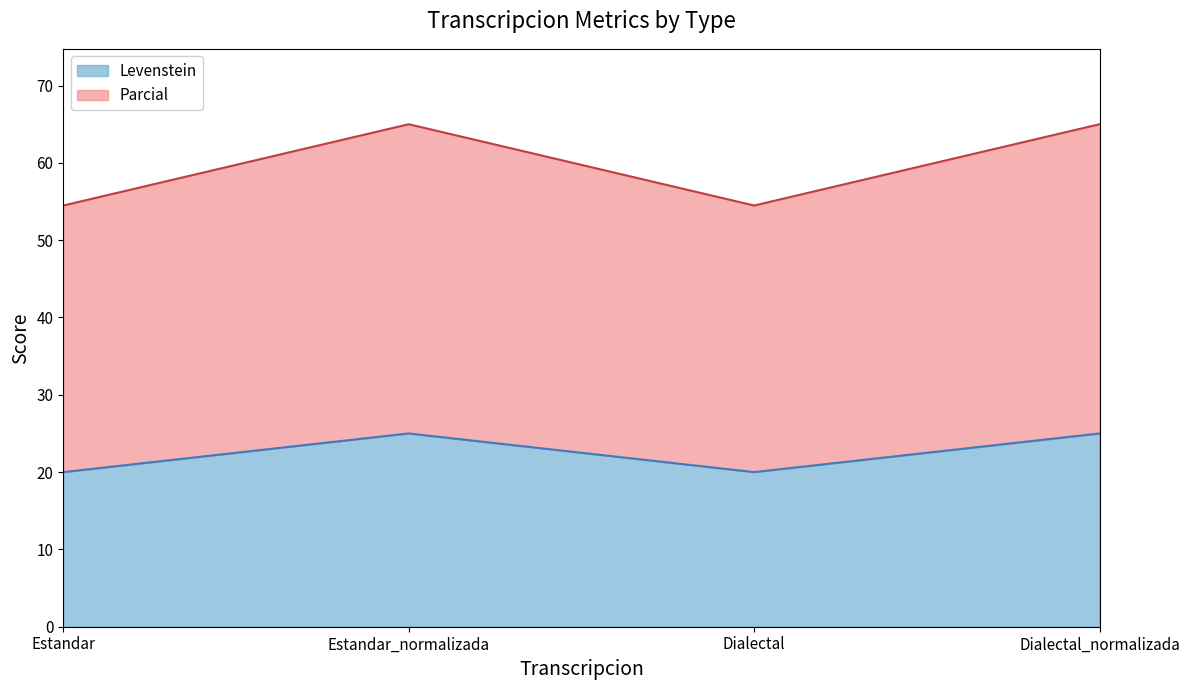

What are all the series names shown in the legend?

Levenstein, Parcial